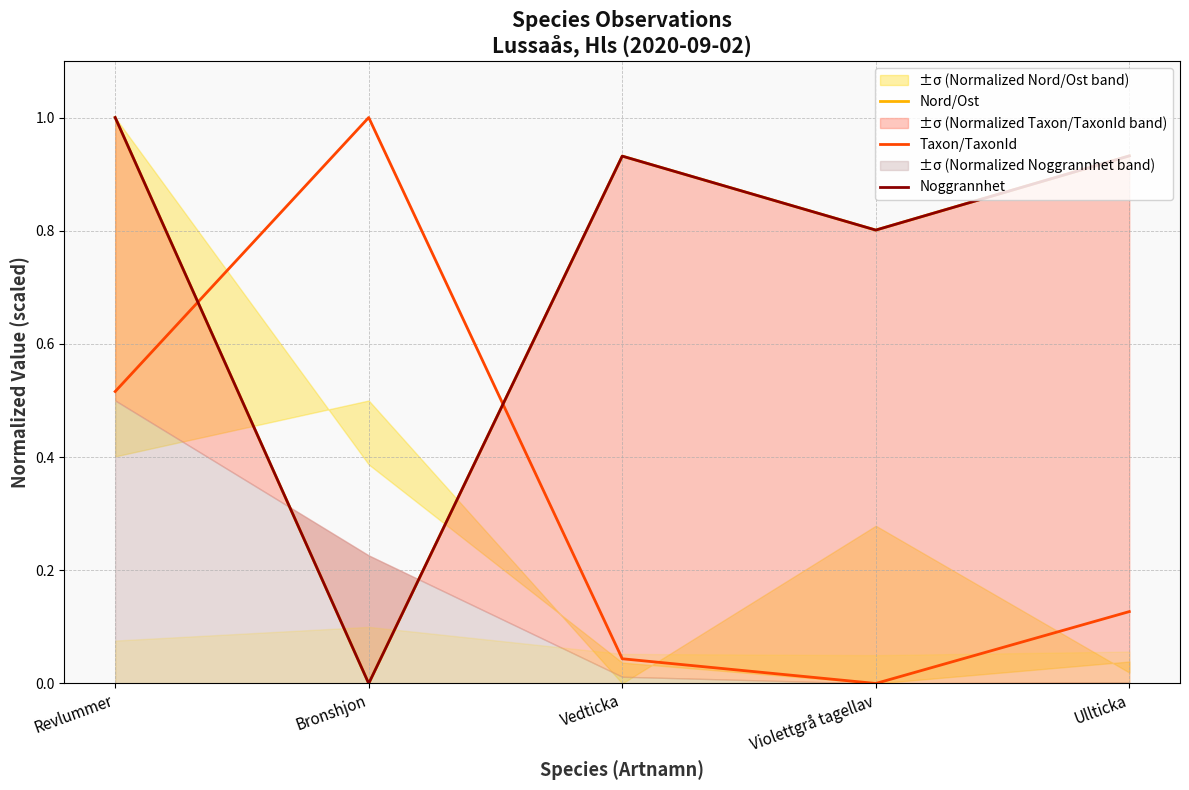

Reading left to right, transcribe all the data shown in this chart.

Nord/Ost: 1.0	0.0	0.9	0.8	0.9
Taxon/TaxonId: 0.5	1.0	0.0	0.0	0.1
Noggrannhet: 1.0	0.0	0.9	0.8	0.9